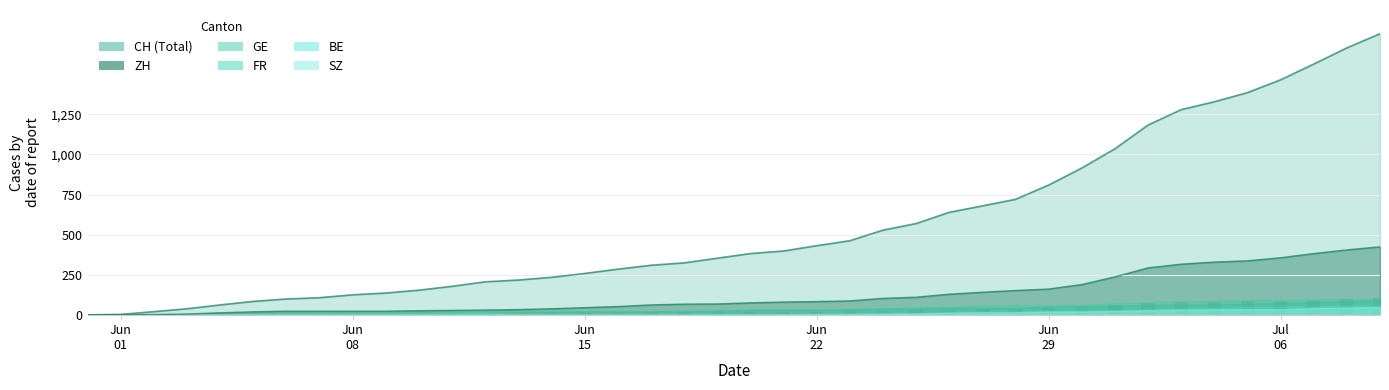

What is the greatest value displayed?

1752.0